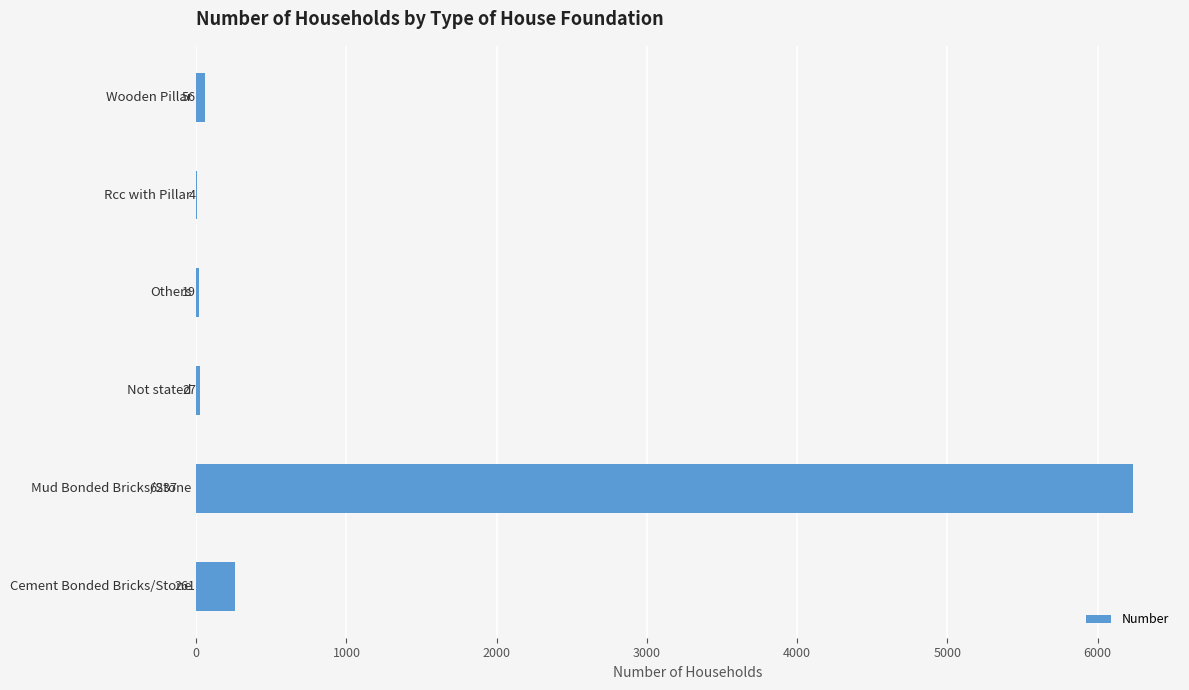

True or false: the data shows 27 at Not stated.

True